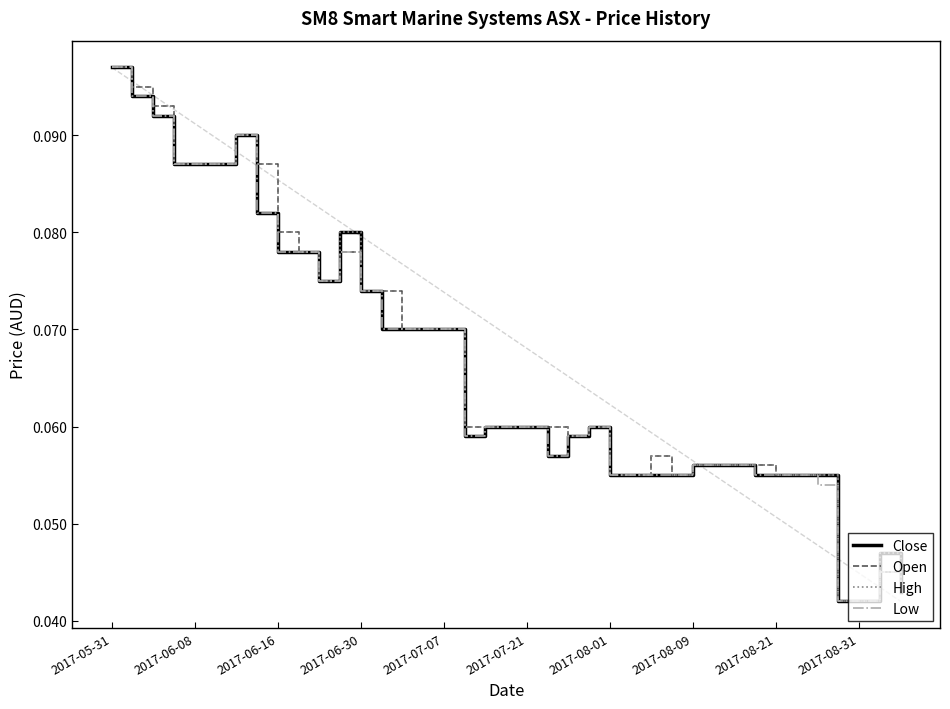

How many lines are shown in the chart?

4